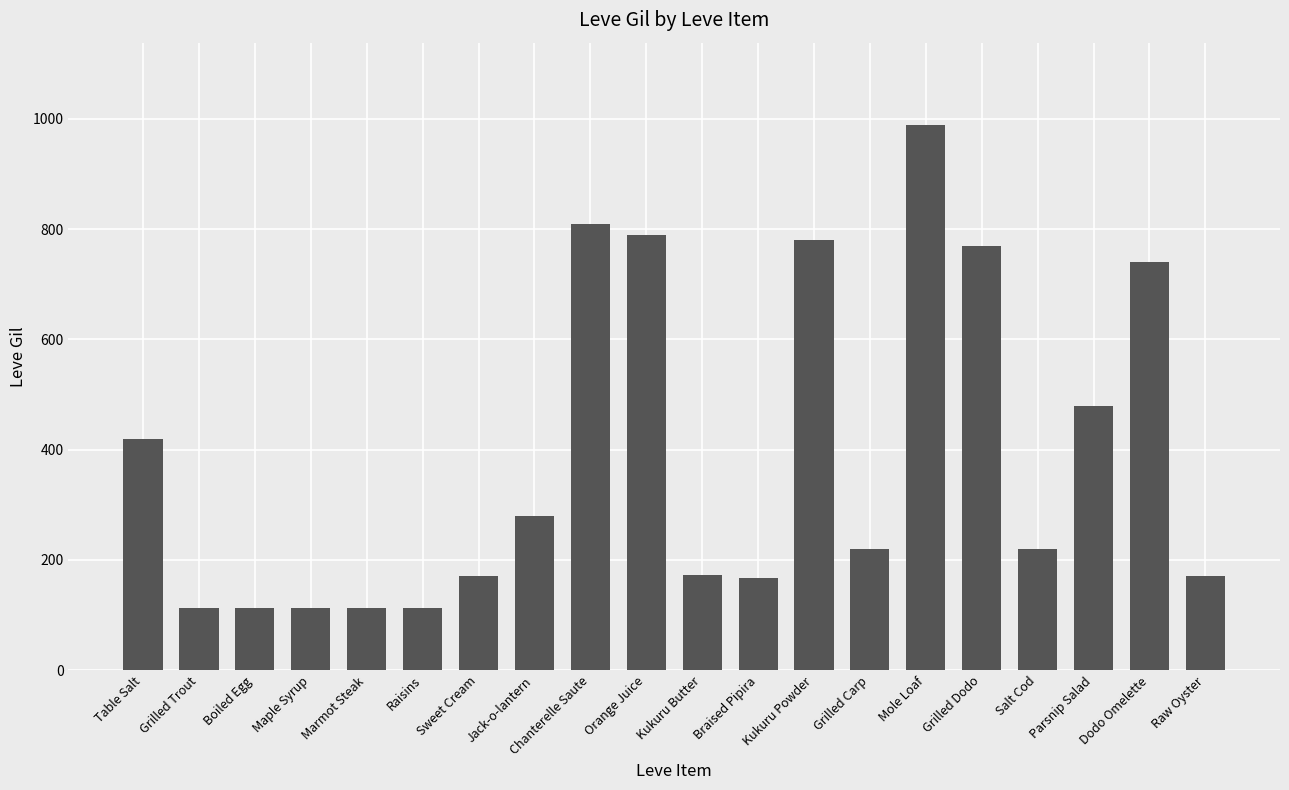

What is the sum of all values?

7742